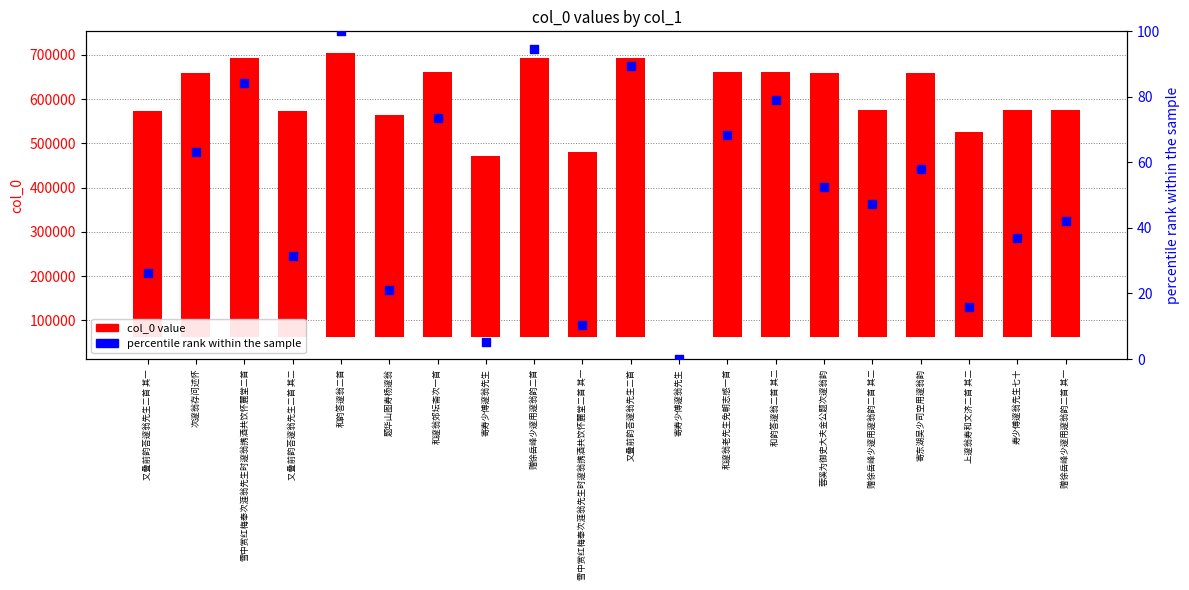

Is the value of percentile rank within the sample at 赠徐岳峰少邃用邃翁韵二首 greater than the value of col_0 value at 和邃翁老先生免朝志感一首?

No